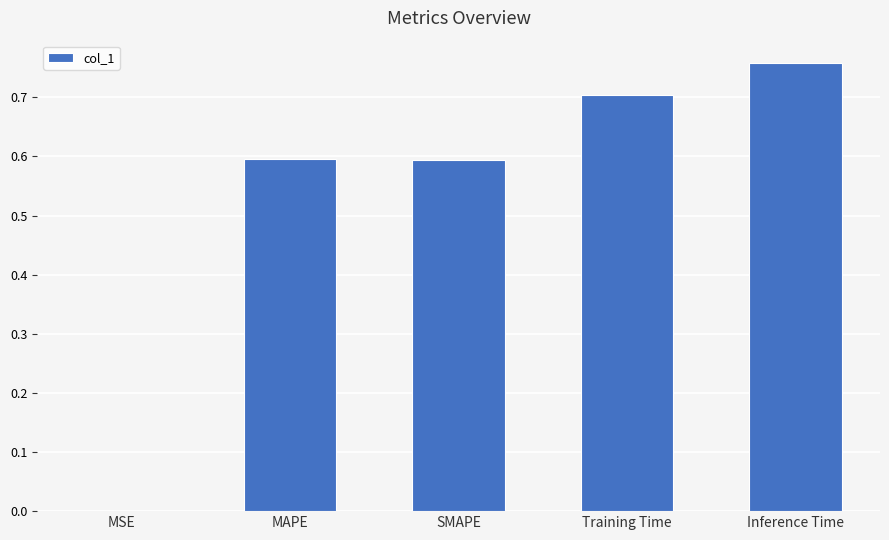

What is the sum of all values?

2.7